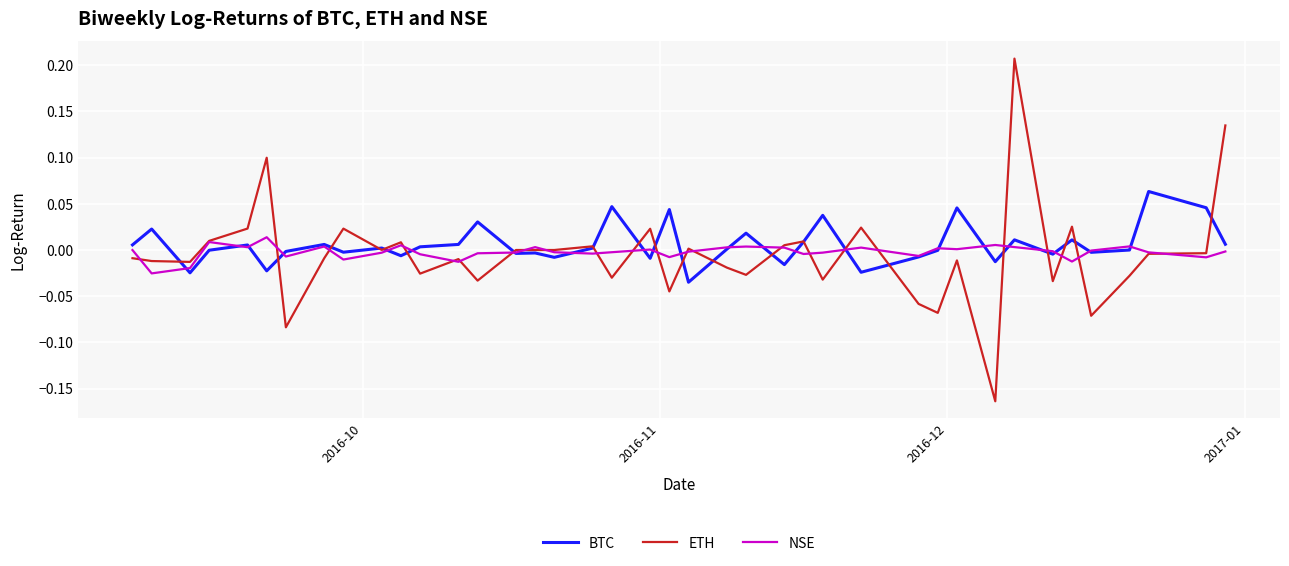

Which series has the widest spread of values?

ETH